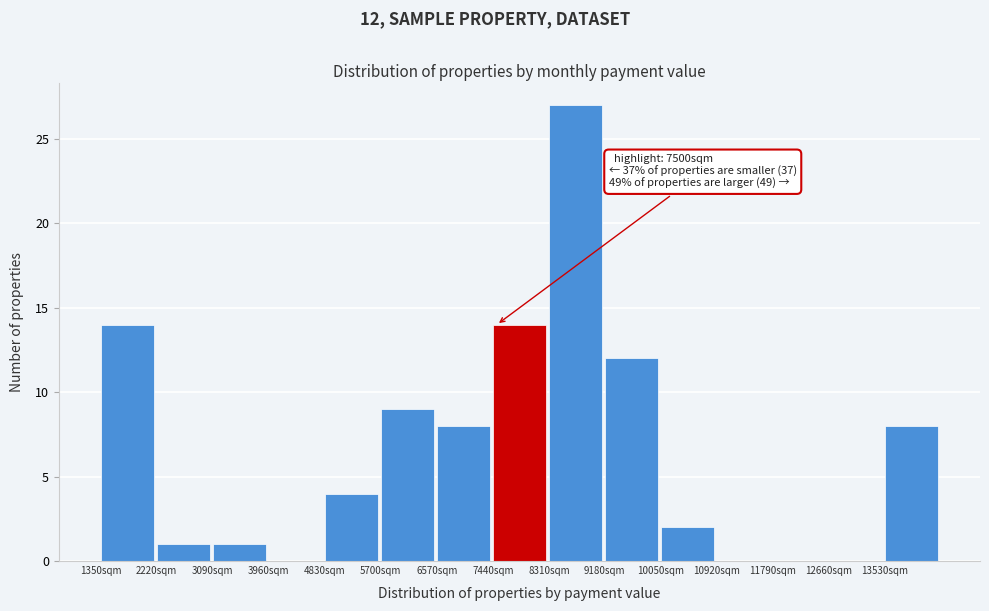

Over which range of the x-axis is the bar tallest?

8310 to 9180